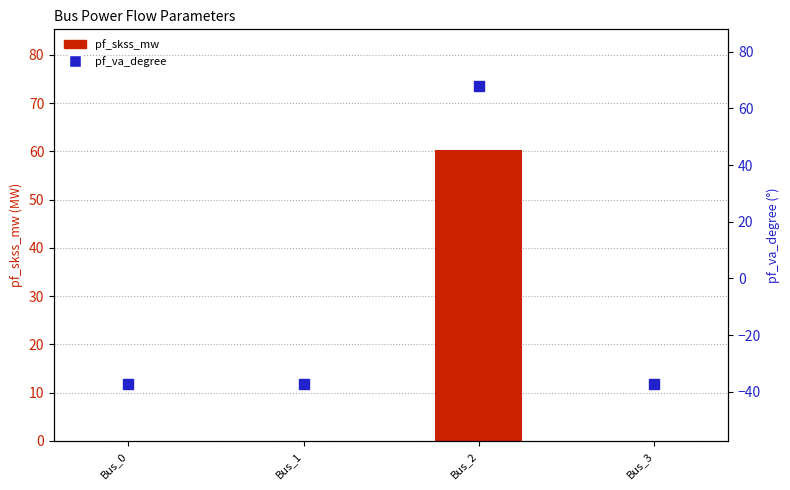

Which series contains the lowest Y value?

pf_va_degree